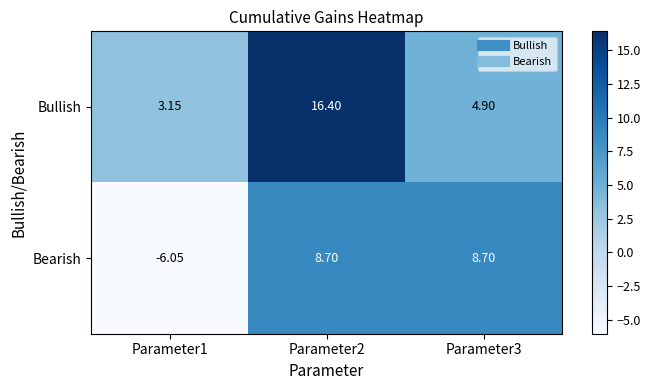

Which series has the largest total across all categories?

Bullish